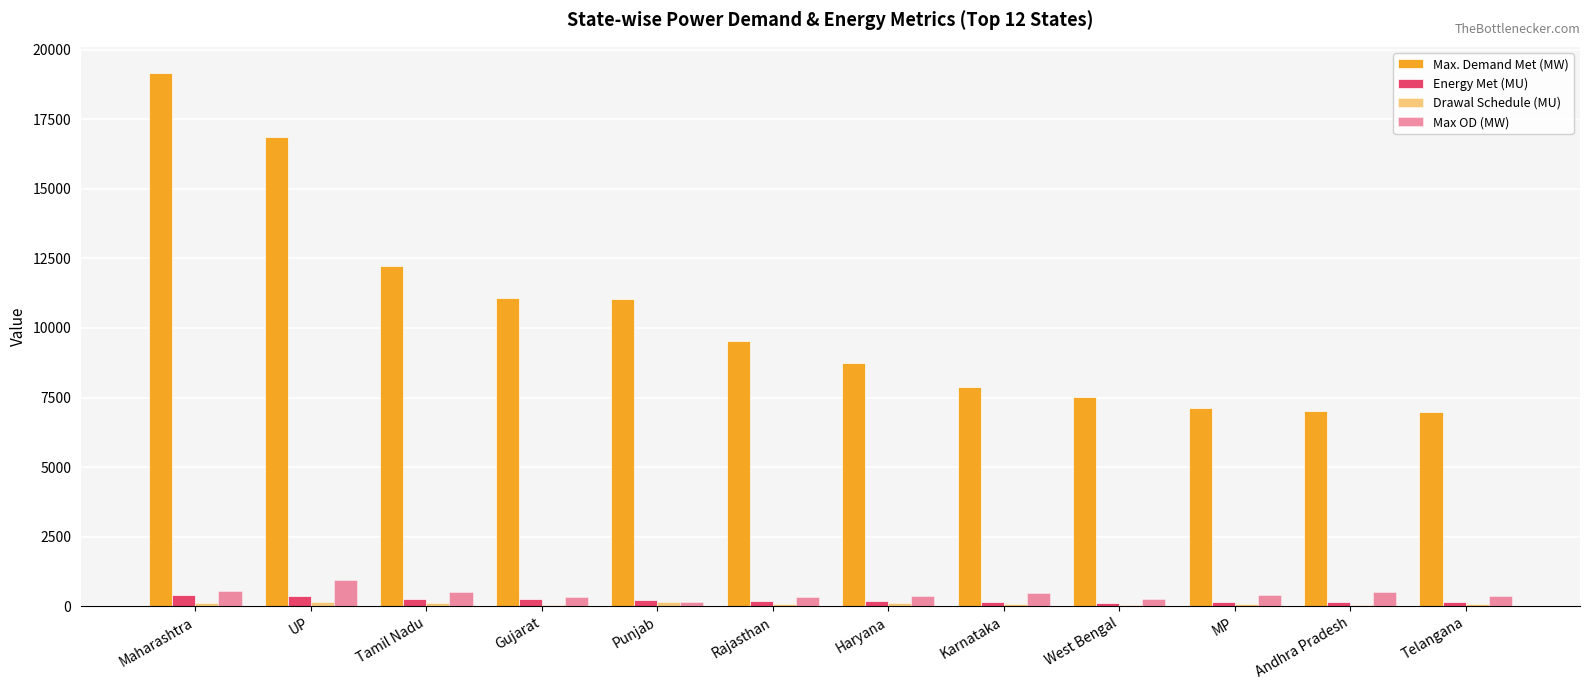

At which category is the sum across all series the highest?

Maharashtra